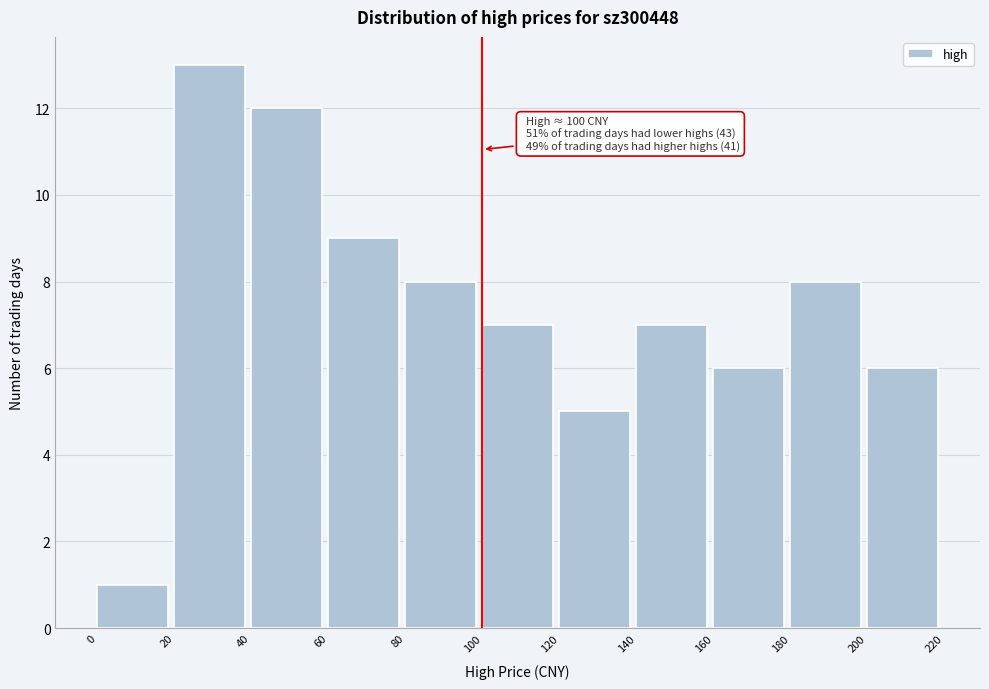

Which range on the x-axis has the tallest bar?

20 to 40